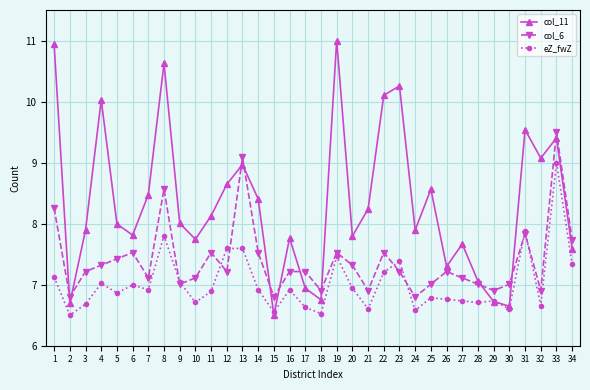

What is the difference between the maximum and second lowest values in the eZ_fwZ series?

2.5